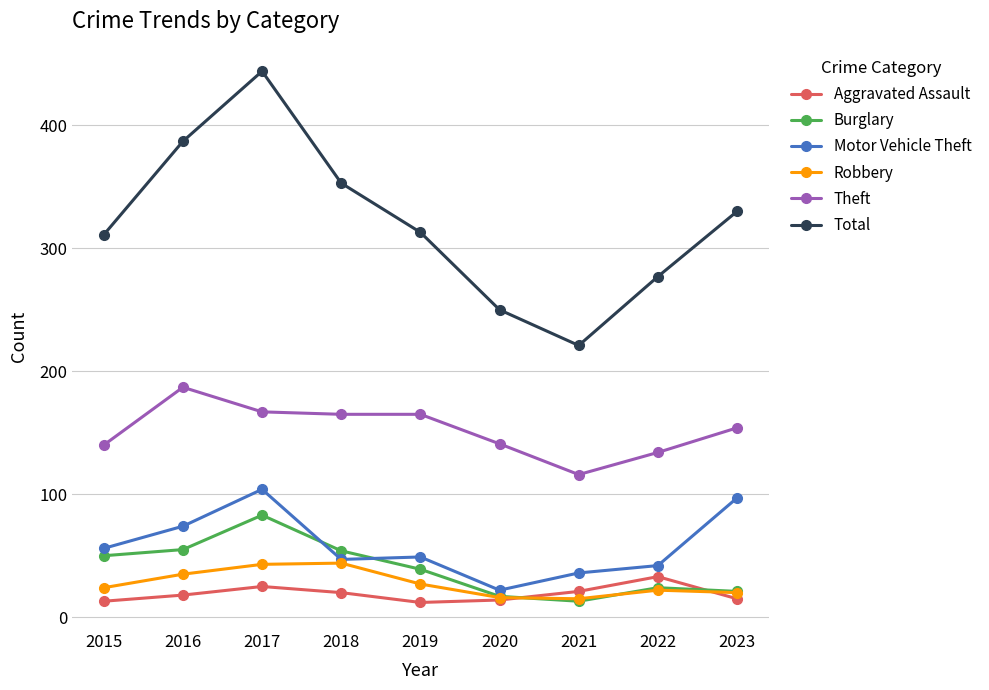

Does the chart display data point markers on the line(s)?

Yes